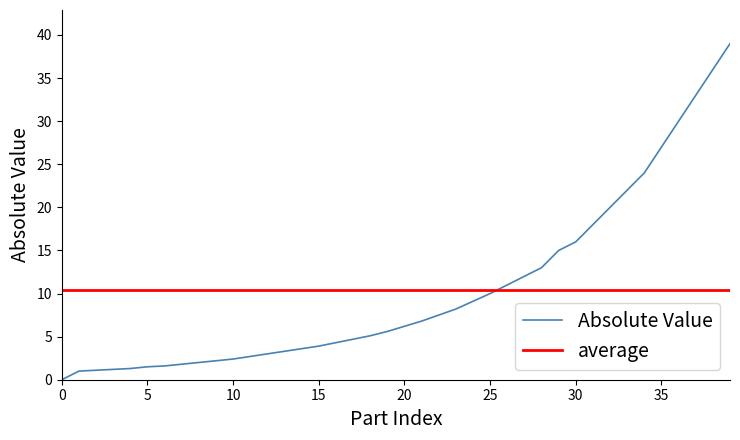

How many data points are above 6?

20